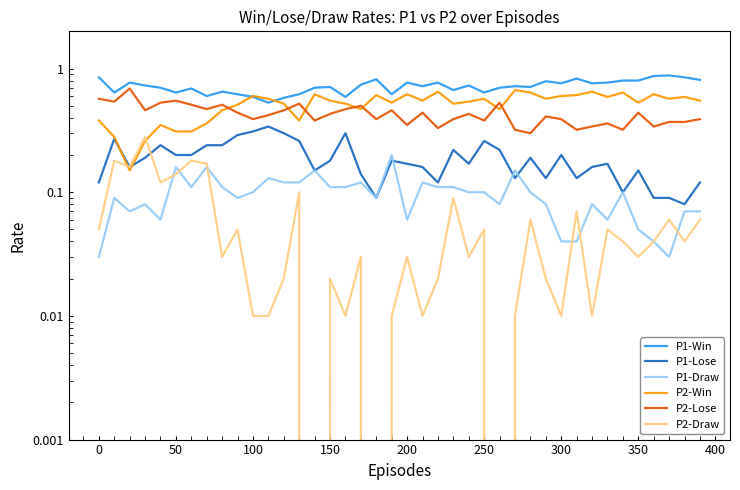

List the series in order of their peak value, highest first.

P1-Win, P2-Lose, P2-Win, P1-Lose, P2-Draw, P1-Draw